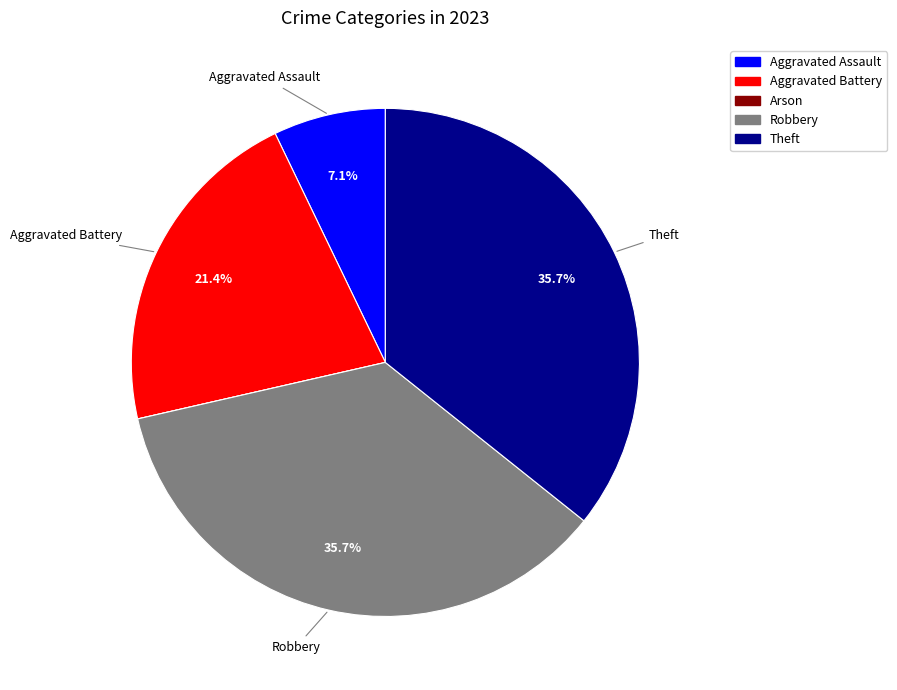

Is it true that Theft is 36% of the pie?

True